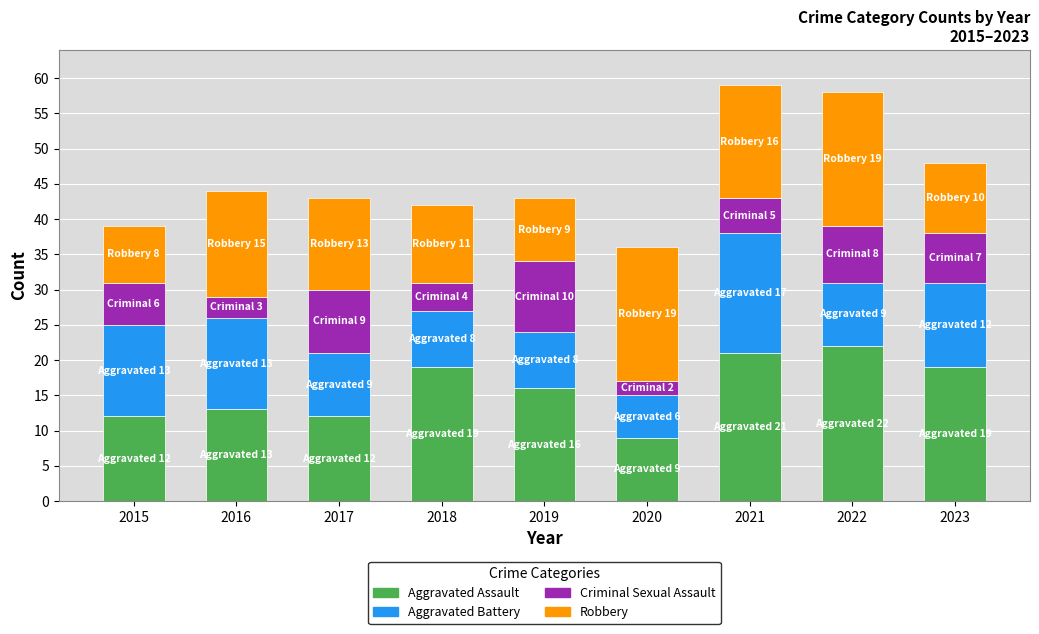

What is the total value across all series at 2023?

48